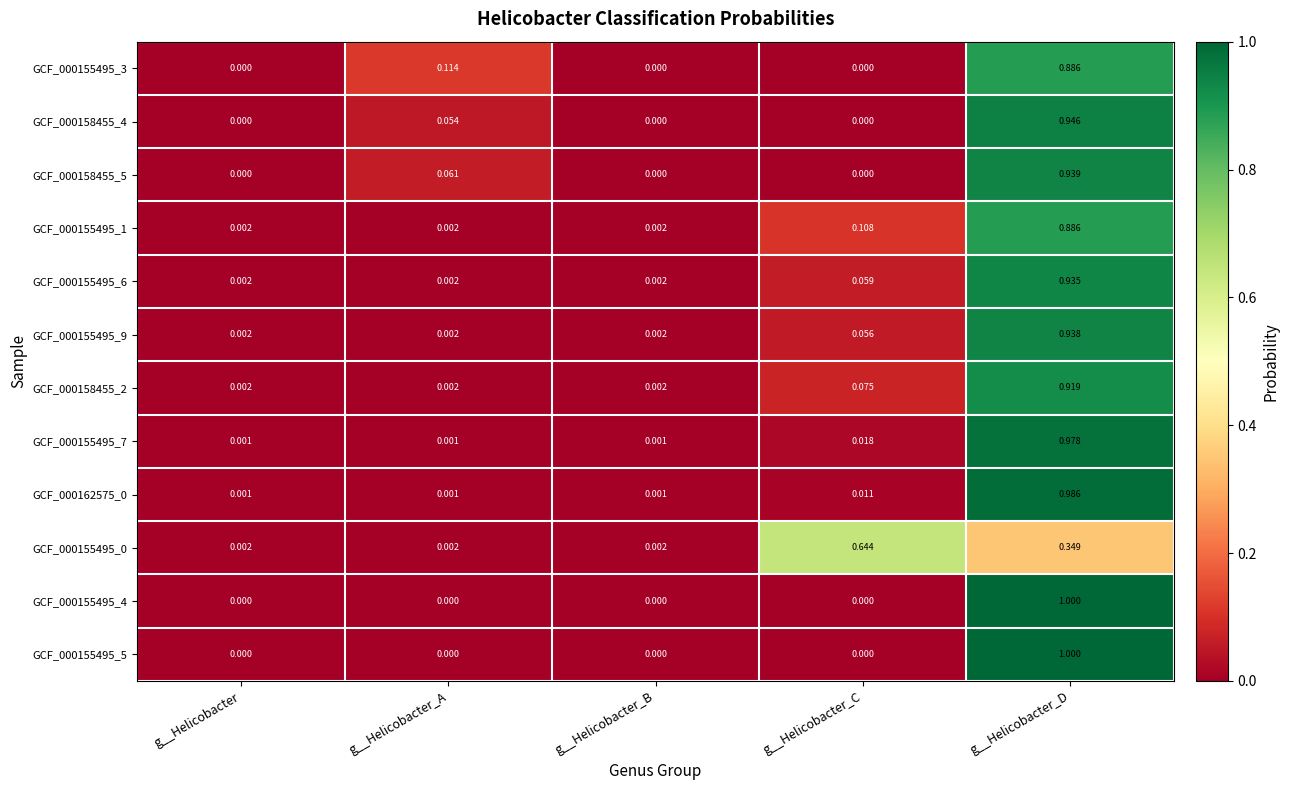

Which category has the highest value in the GCF_000155495_7 series?

g__Helicobacter_D